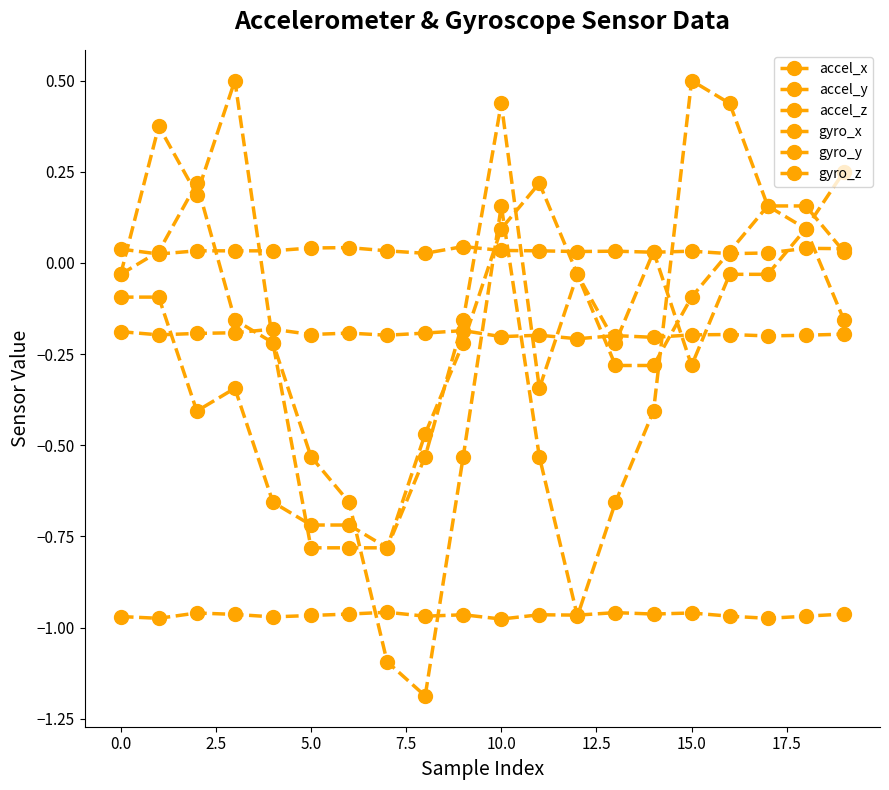

How many values in the gyro_z series exceed 0?

6